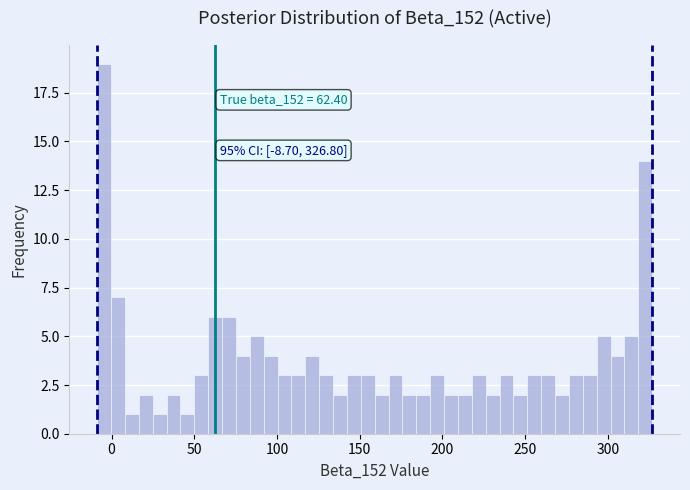

Around what value on the x-axis is the tallest bar? Give the approximate position of its centre, as read against the axis.

-5